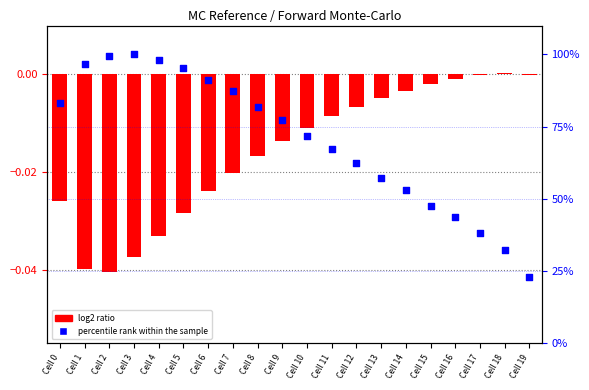

At how many categories does at least one series exceed 61?

13